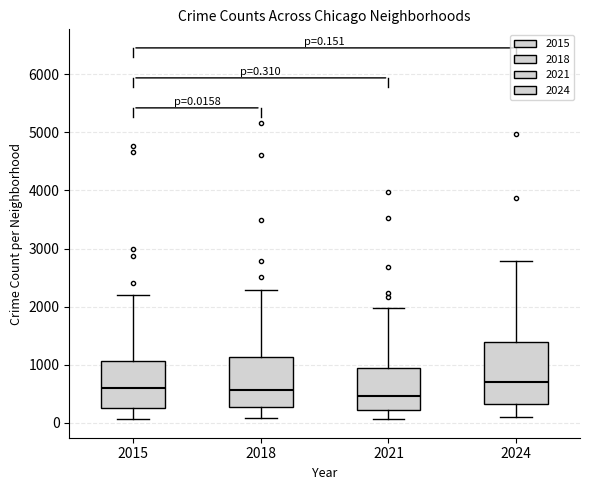

Comparing the boxes themselves (not the whiskers), which one is the tallest?

2024